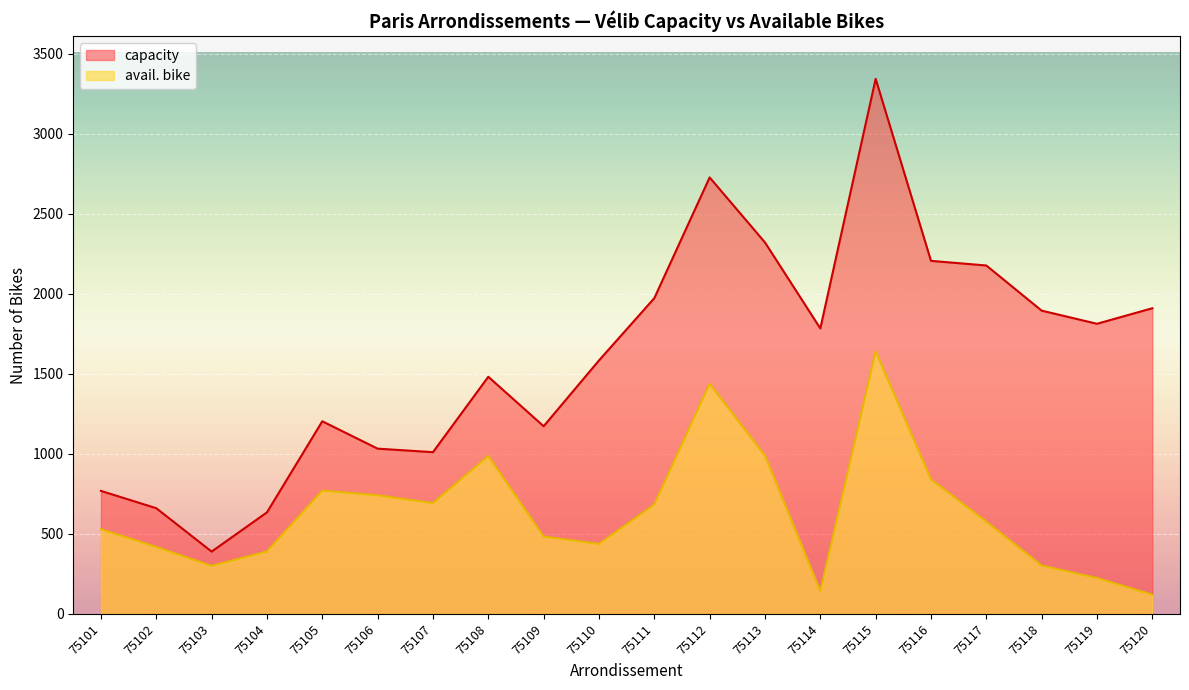

How many values in the avail. bike series are below 576?

10